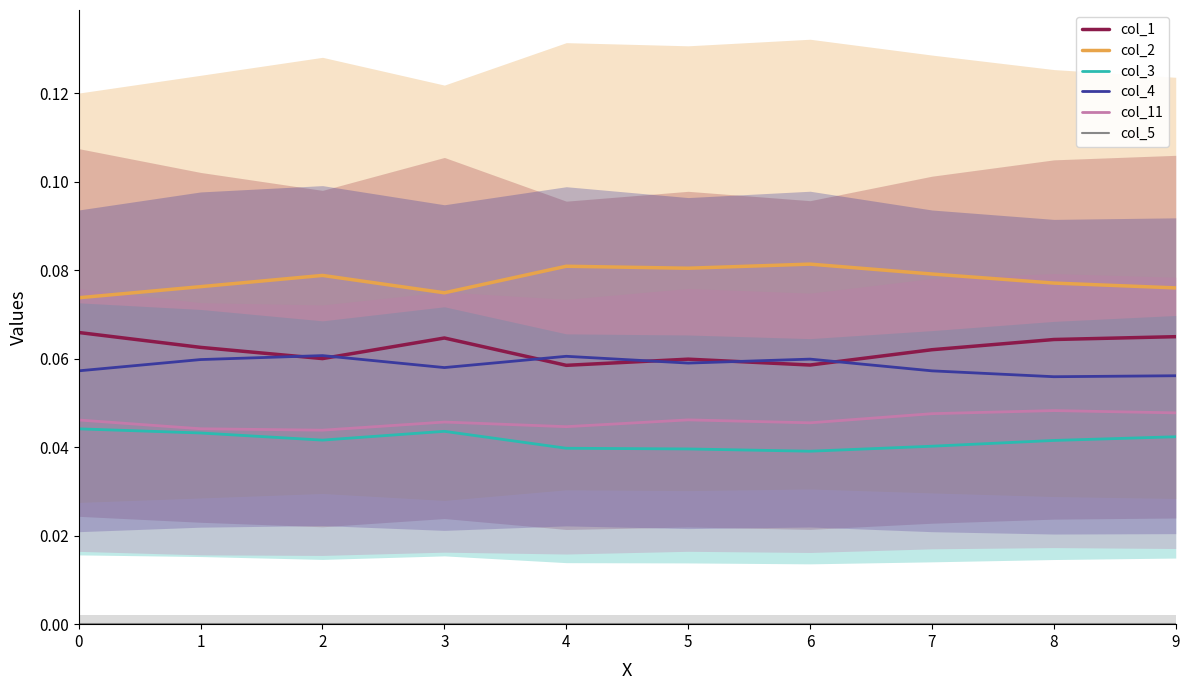

What is the sum of the col_3 values at 2 and 5?

0.1